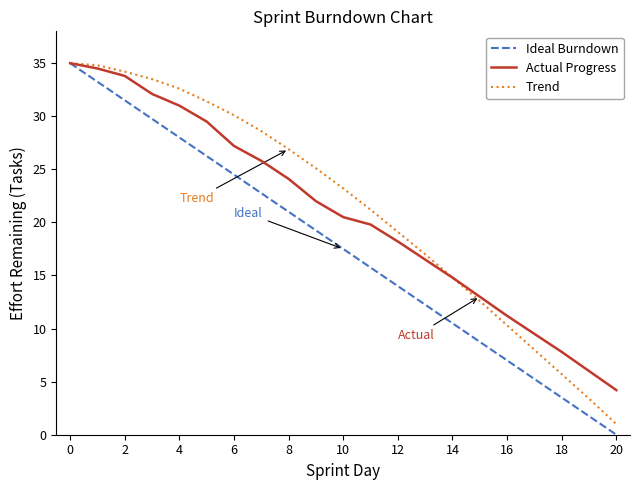

What is the greatest value displayed?

35.0